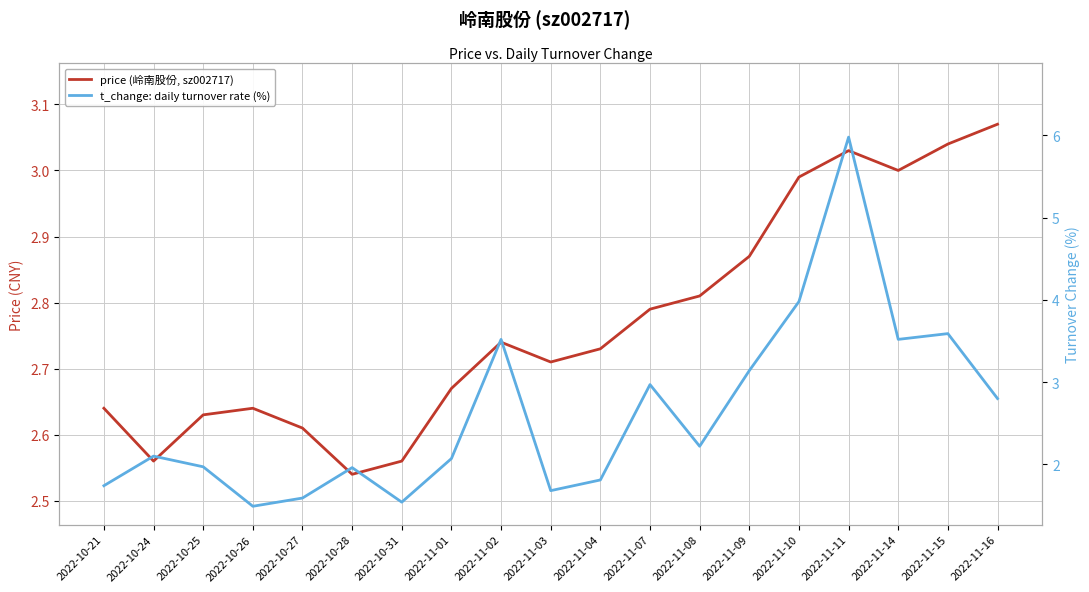

What is the difference between the highest and lowest values at 2022-11-11?

3.0